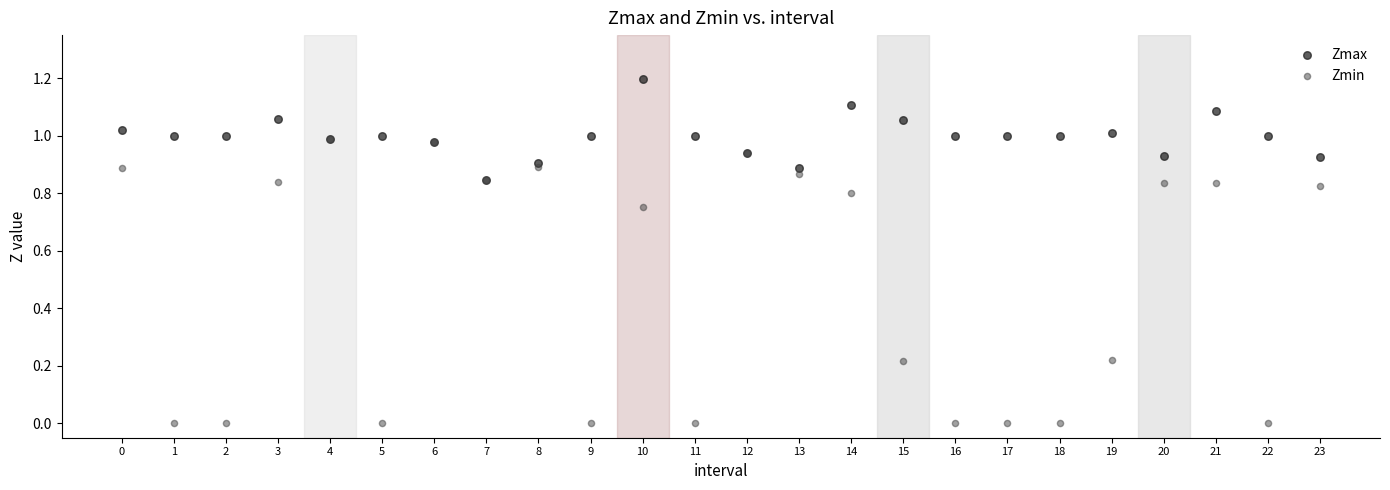

Which series has the largest Y range (max minus min)?

Zmin